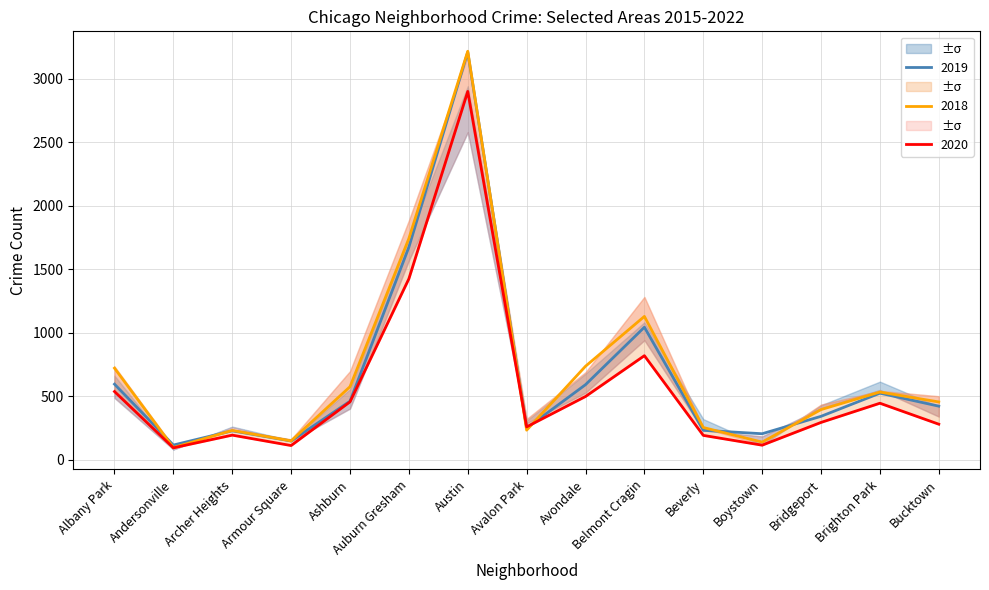

At which category is the sum across all series the highest?

Austin